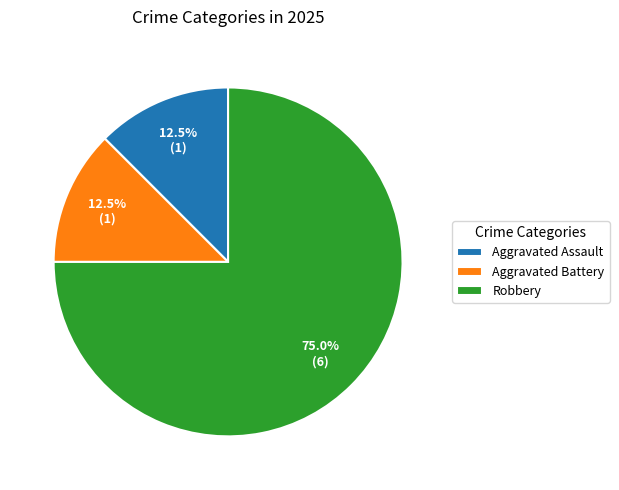

Count the number of slices in the pie.

3